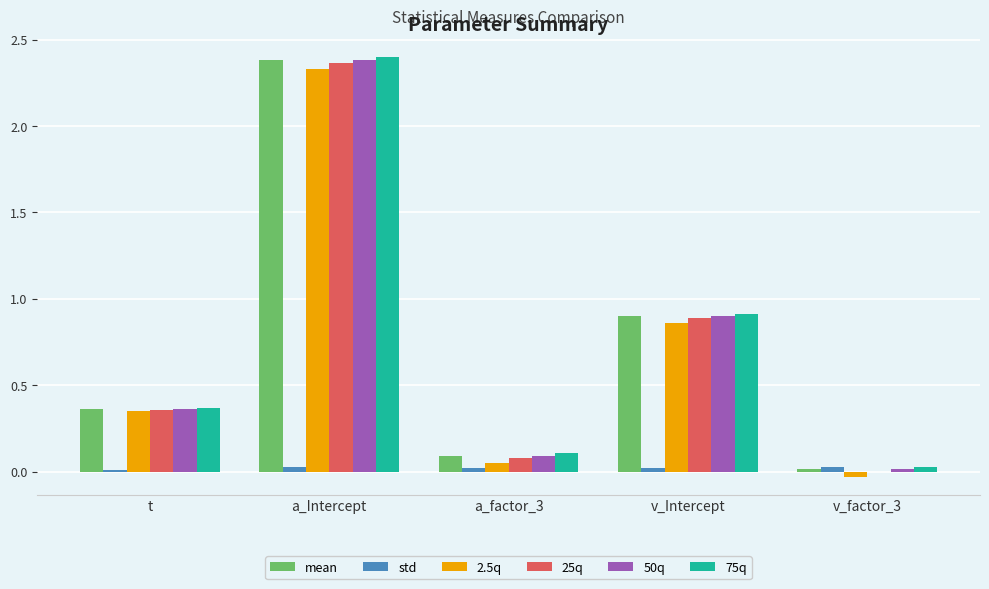

At which label is 25q closest to 1?

v_Intercept